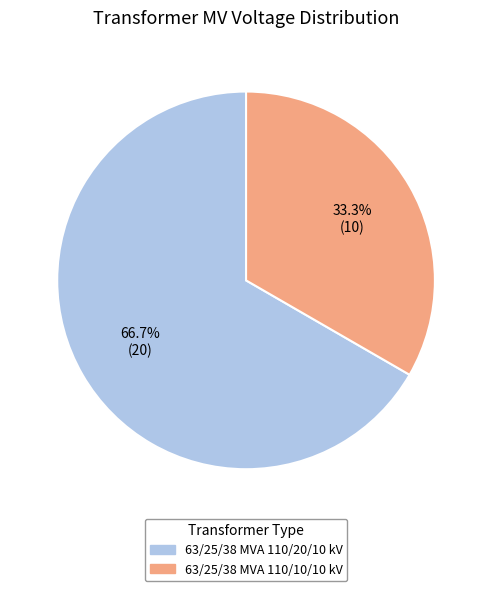

What is the ratio of the value at 63/25/38 MVA 110/10/10 kV to the value at 63/25/38 MVA 110/20/10 kV?

0.5